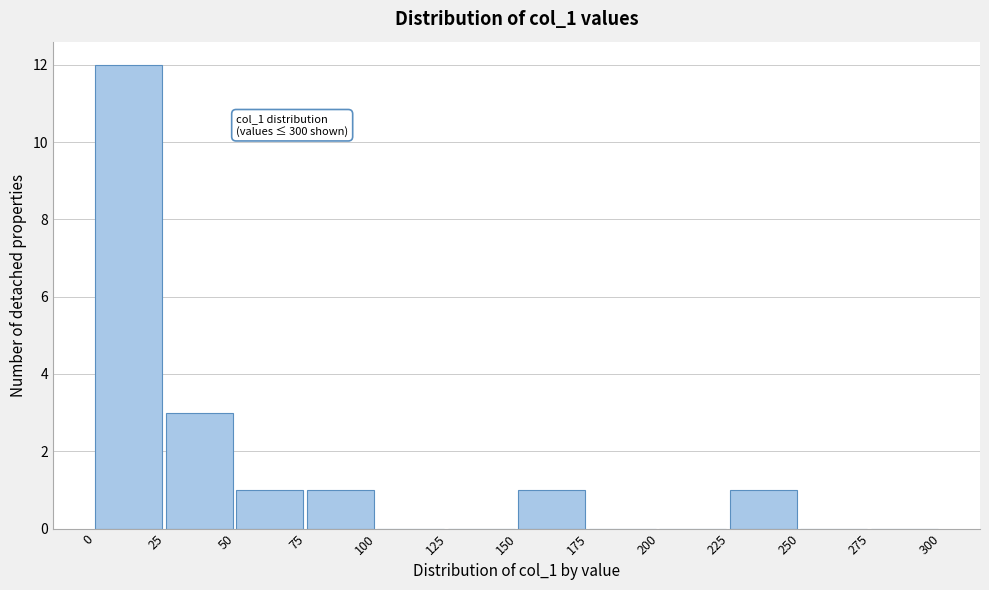

Over which range of the x-axis is the bar tallest?

0 to 25